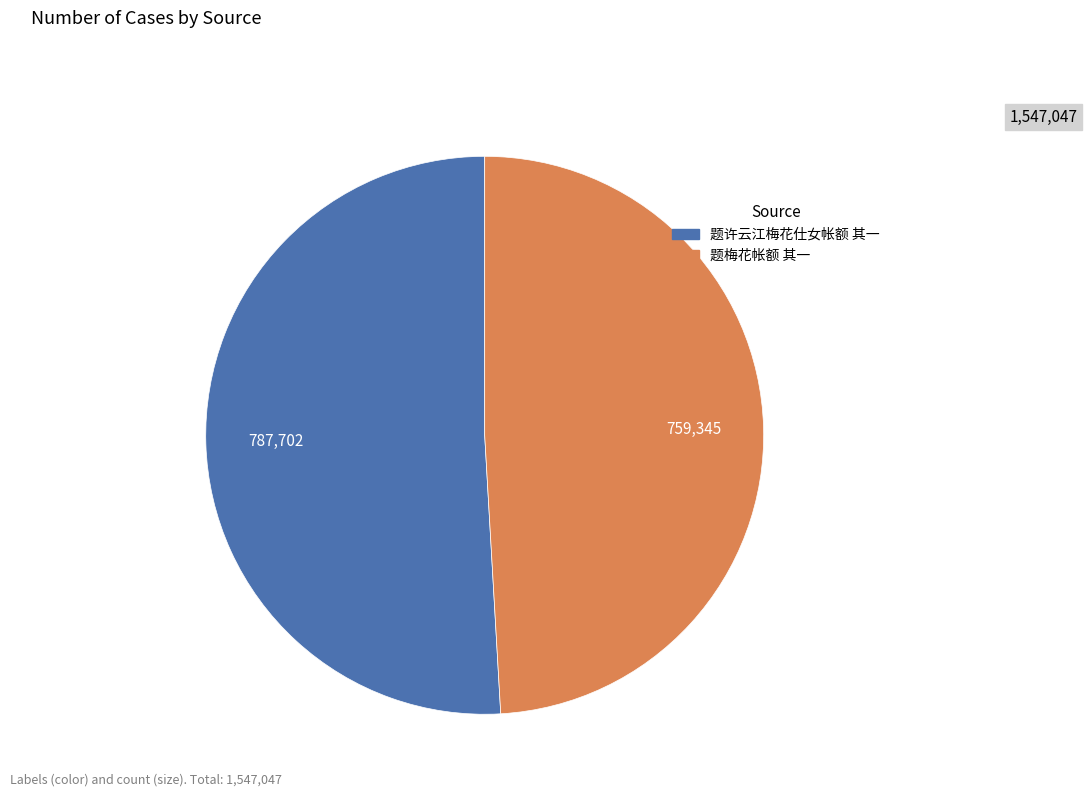

Approximately how many times larger is the value at 题许云江梅花仕女帐额 其一 compared to 题梅花帐额 其一?

1.0